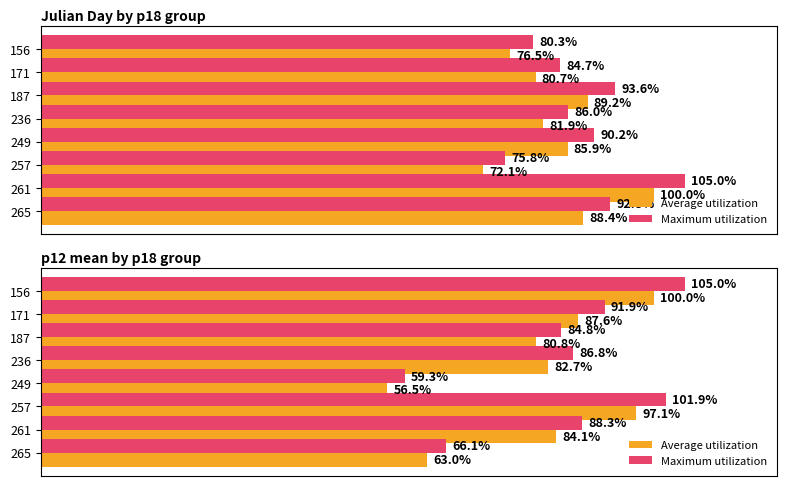

The value of Maximum utilization at 261 is 145.1. True or false?

False